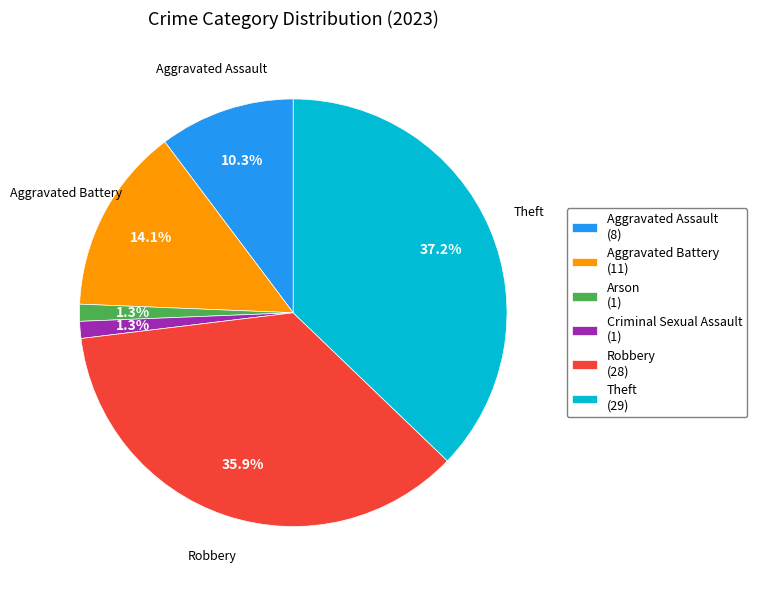

Between Criminal Sexual Assault (1) and Theft (29), which is larger?

Theft (29)